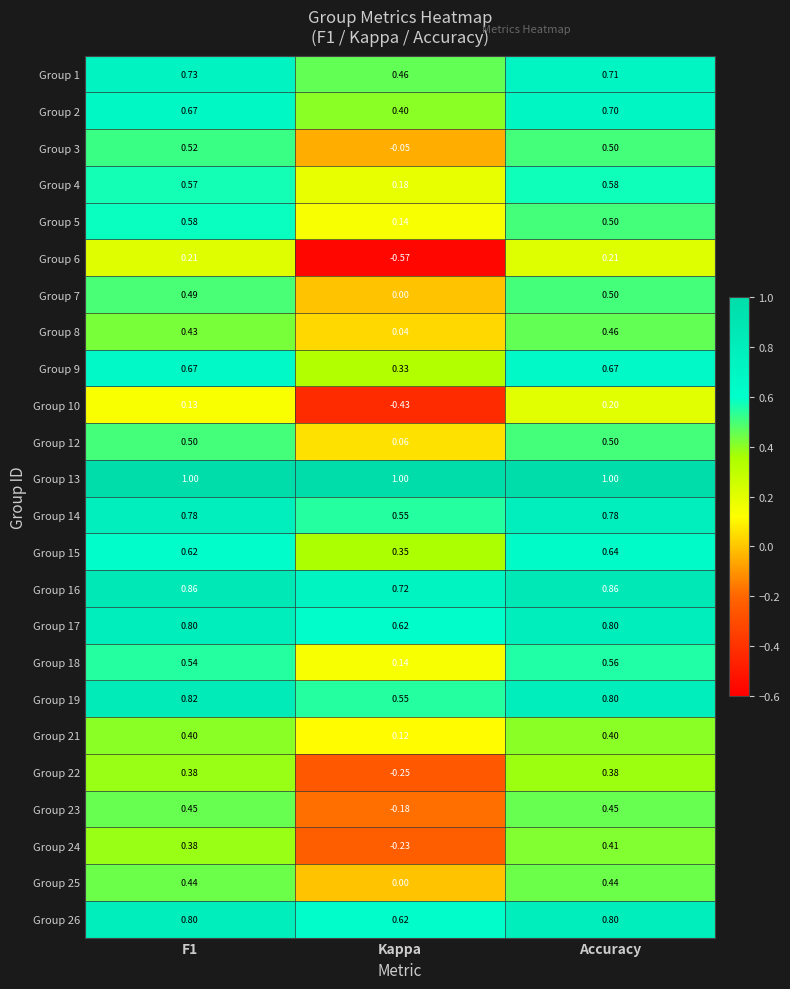

Which category has the lowest value across all series?

Kappa